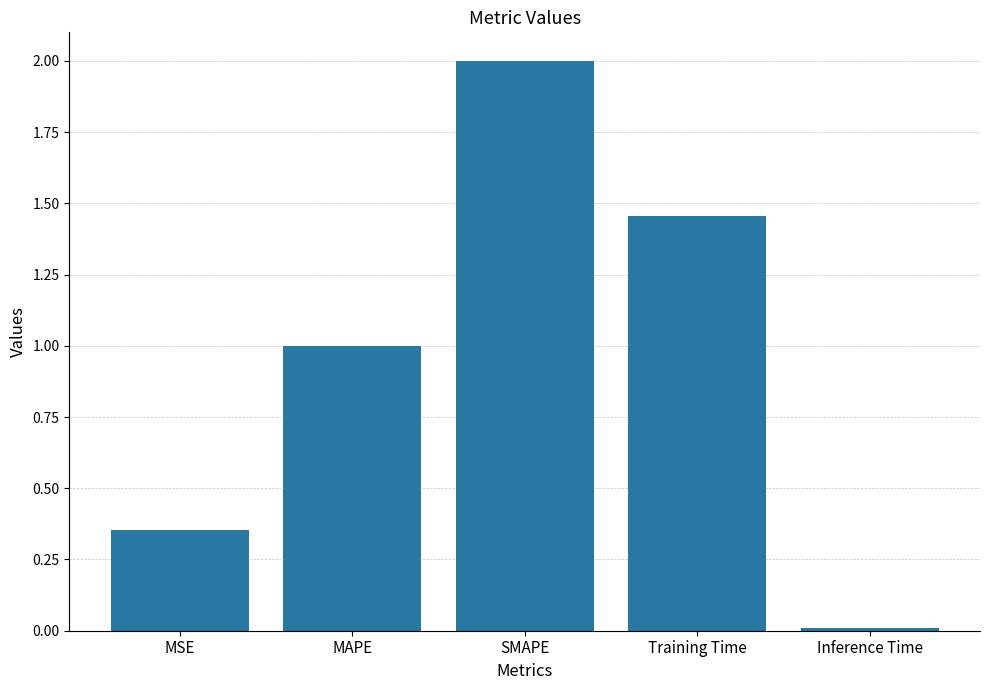

At which category does the chart reach its minimum across all series?

Inference Time